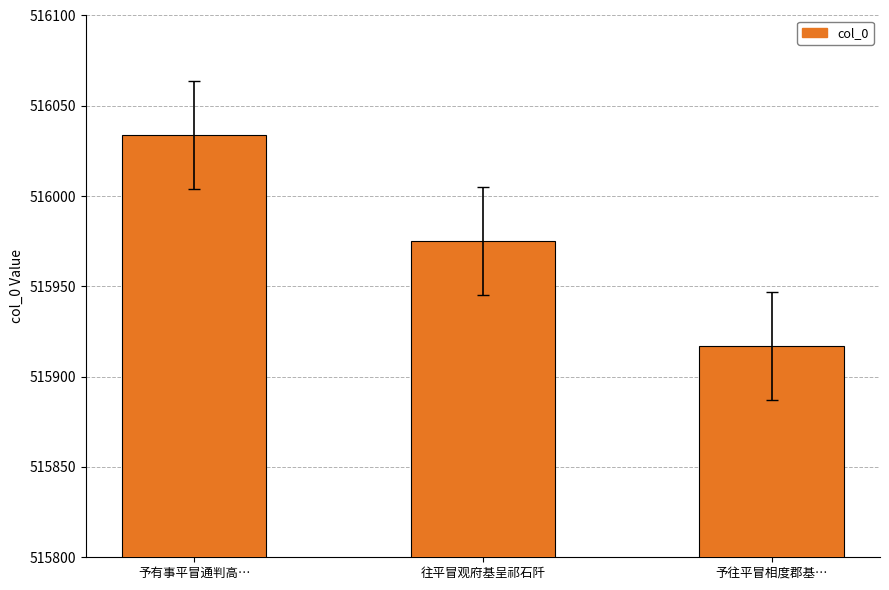

Reading left to right, transcribe all the data shown in this chart.

516034	515975	515917